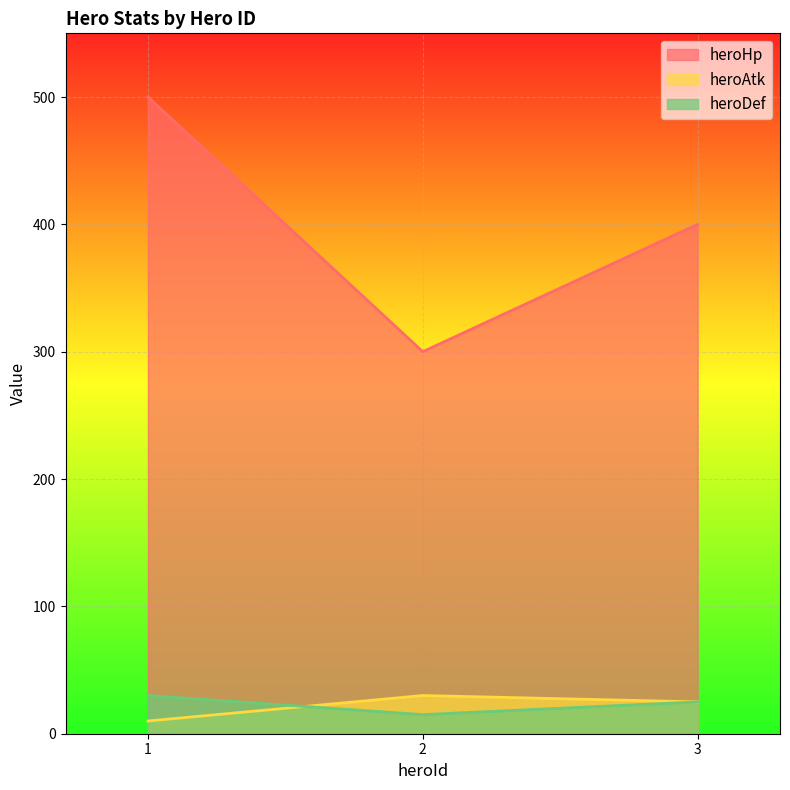

Reading right to left, extract all data points from this chart.

heroHp: 3=400	2=300	1=500
heroAtk: 3=25	2=30	1=10
heroDef: 3=25	2=15	1=30